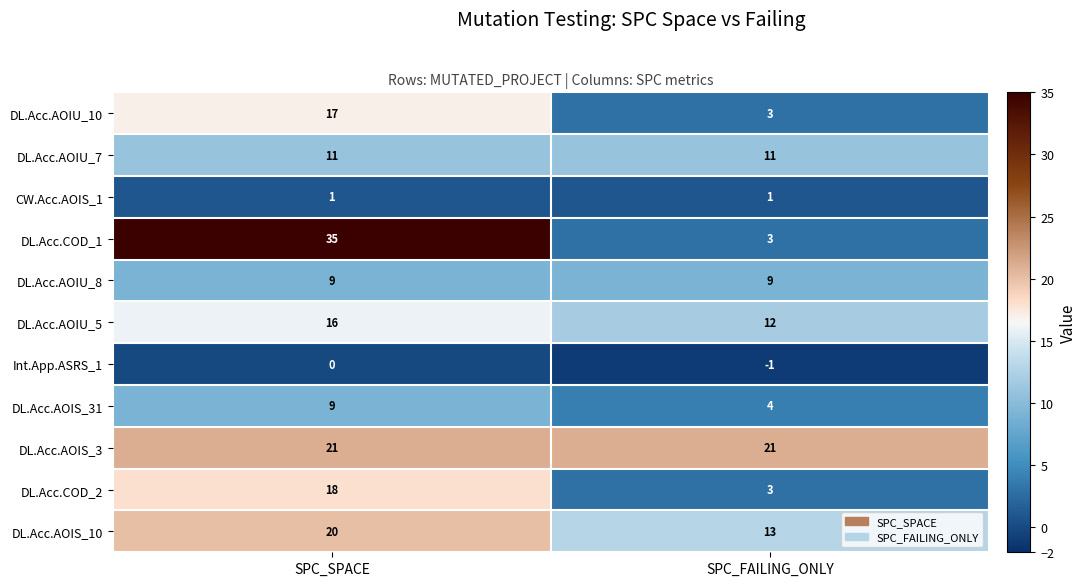

Which series has the largest total across all categories?

DL.Acc.AOIS_3